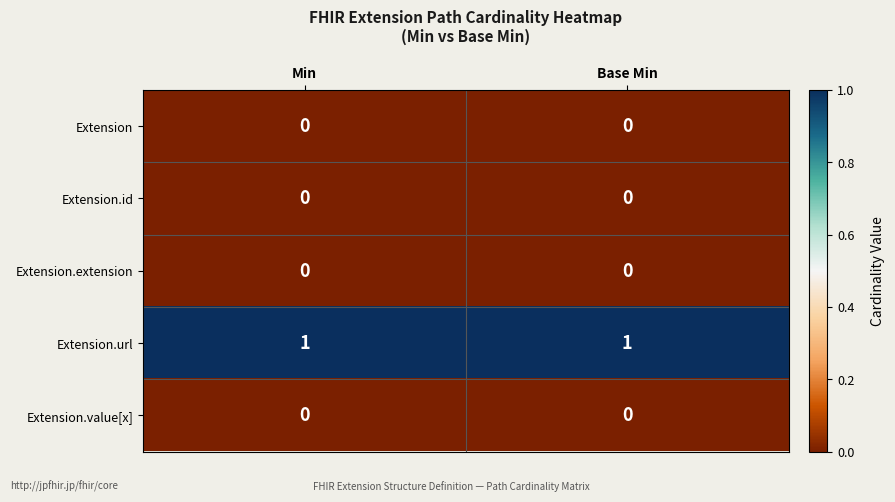

Is the value of Extension.url at Min greater than the value of Extension.extension at Base Min?

Yes